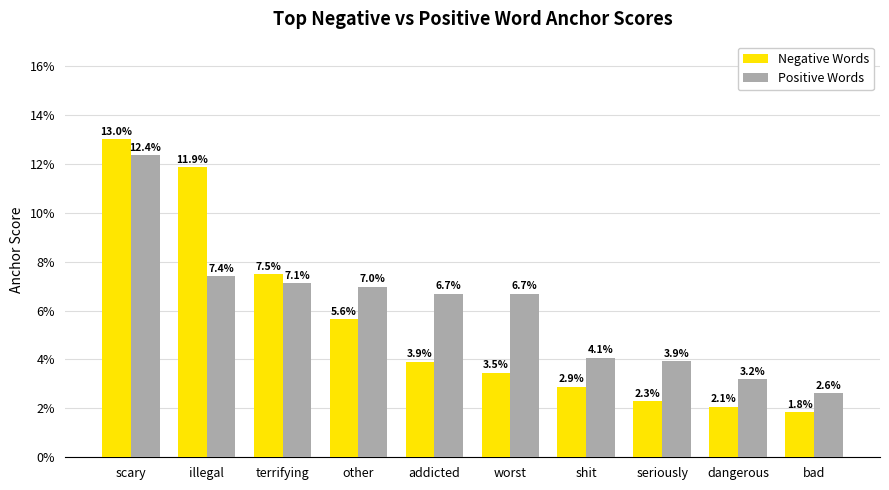

Are the bars horizontal?

No